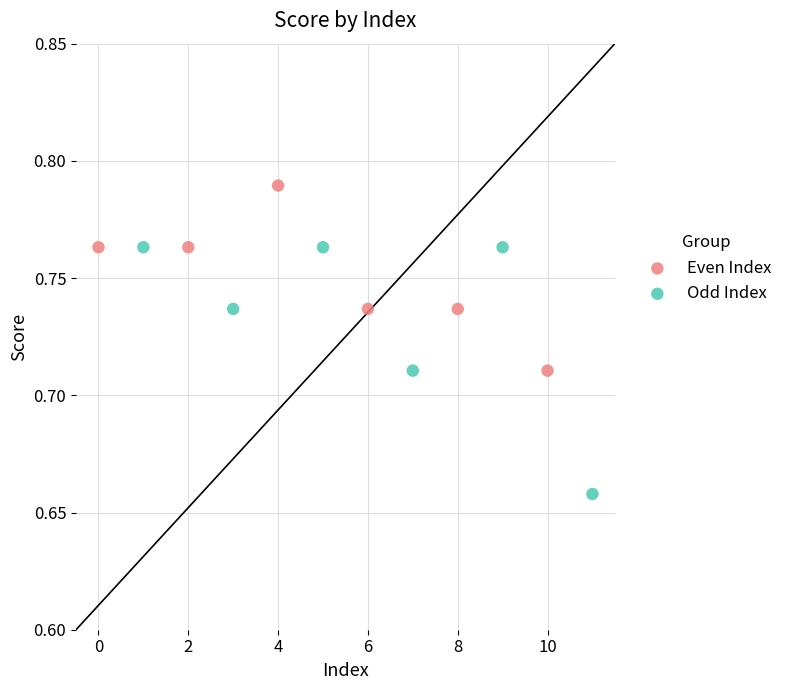

Which series reaches the maximum Y coordinate?

Even Index